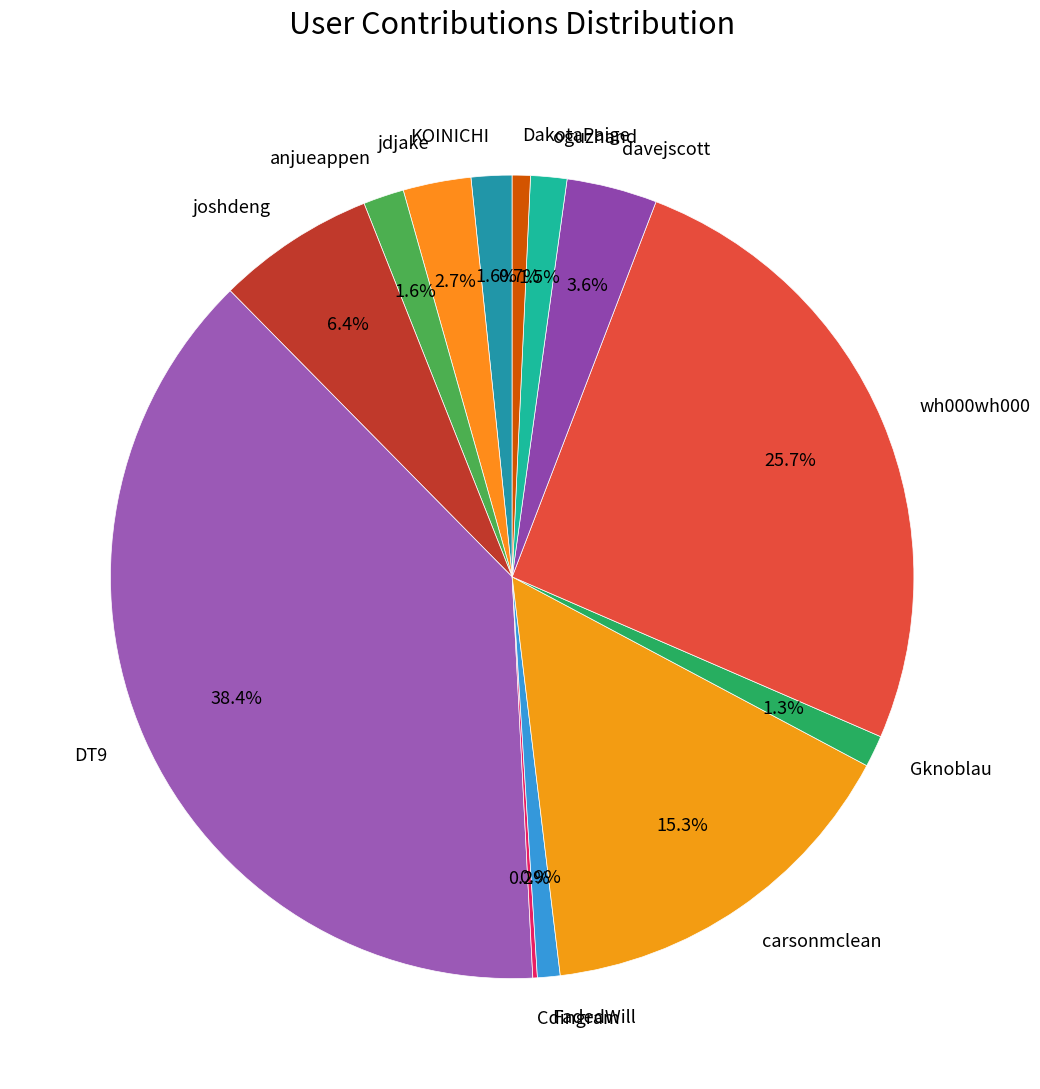

What is the largest slice in the pie chart?

DT9